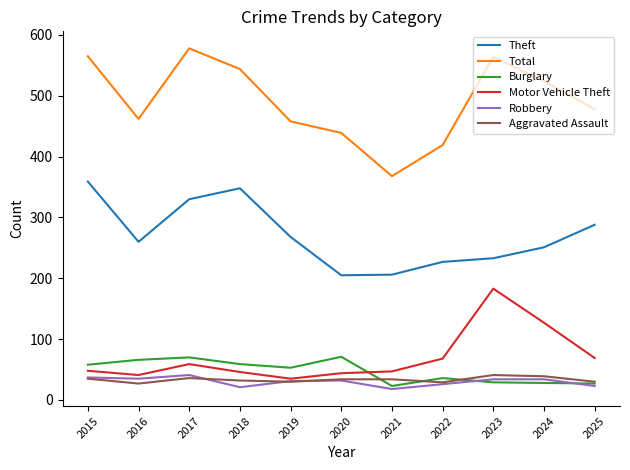

What is the difference between the Motor Vehicle Theft values at 2025 and 2020?

25